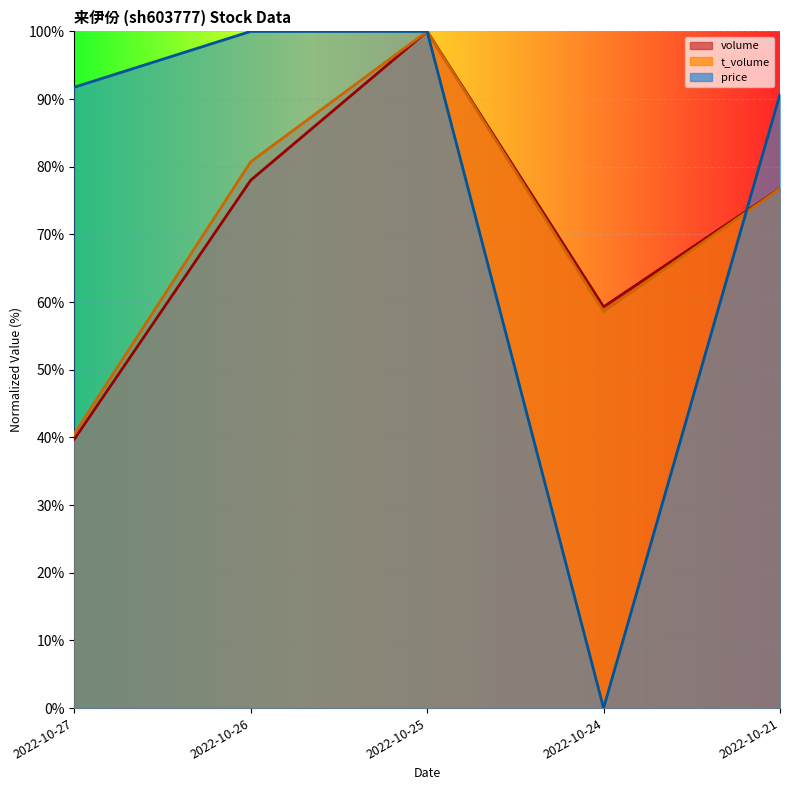

True or false: t_volume and volume cross at least once.

False